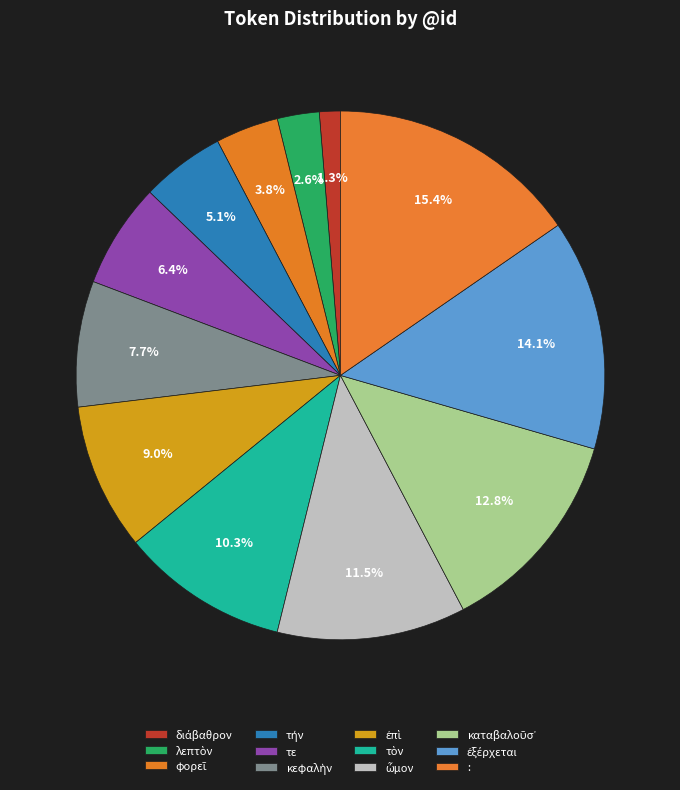

Which slice is the largest?

: